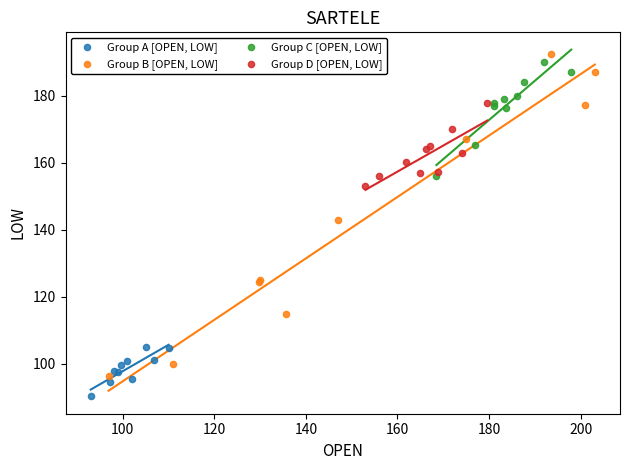

Which series reaches the minimum Y coordinate?

Group A [OPEN, LOW]